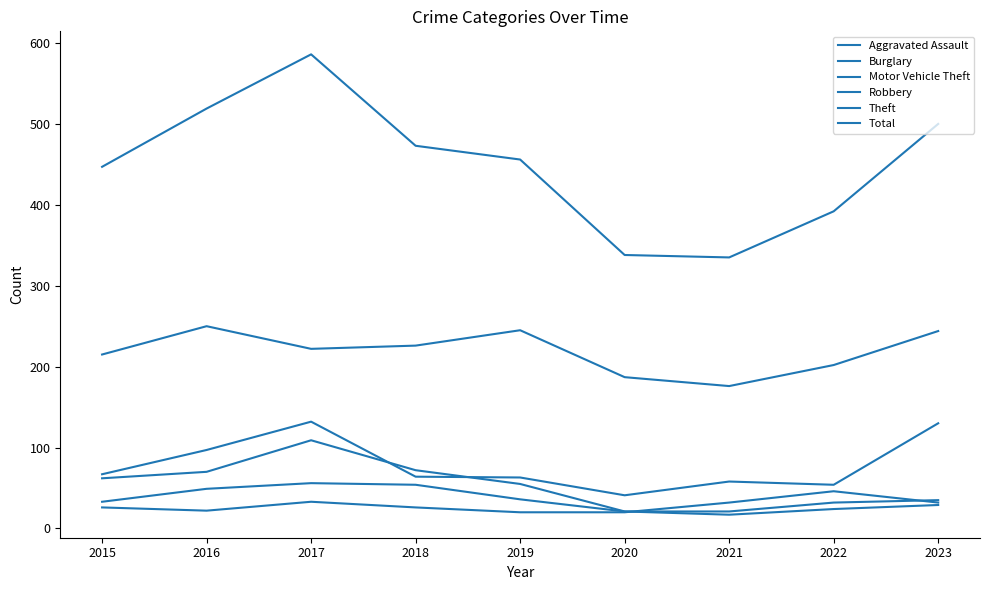

Between 2017 and 2018, which is larger?

2017